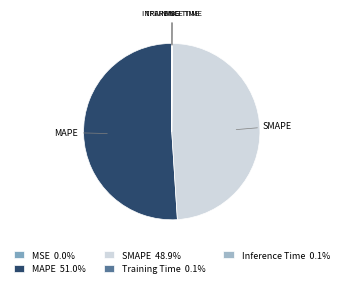

Which category has the smallest portion of the pie?

MSE